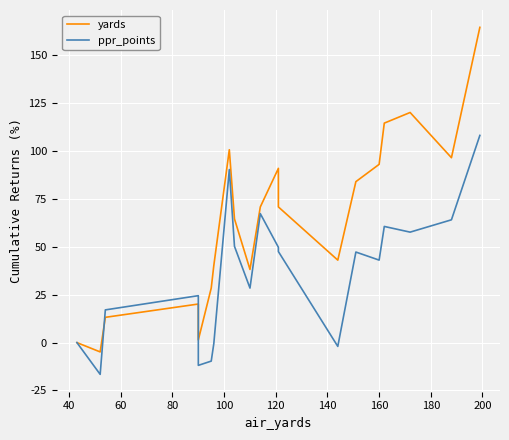

What is the smallest value displayed?

-16.6